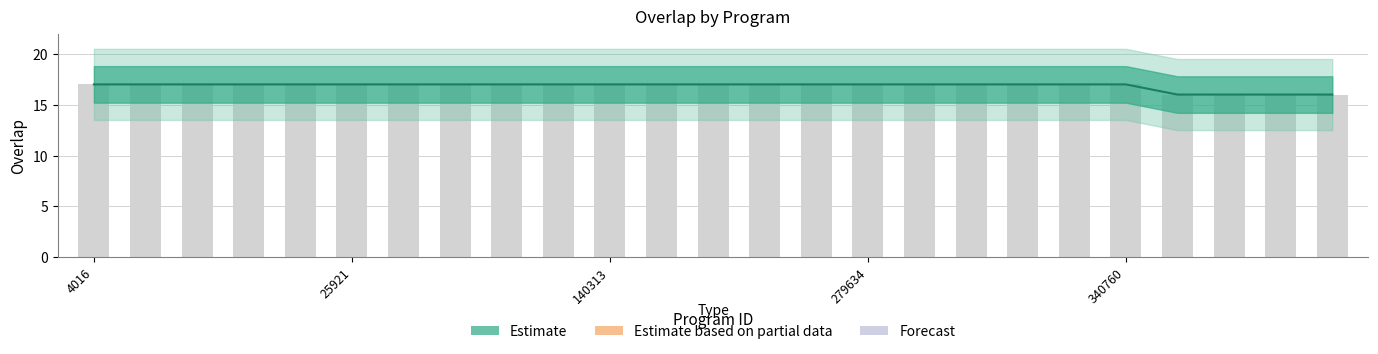

Reading left to right, extract all data points from this chart.

4016=17	25889=17	25912=17	25913=17	25915=17	25921=17	28725=17	62136=17	112532=17	120614=17	140313=17	155482=17	266595=17	275434=17	278169=17	279634=17	293668=17	334195=17	337976=17	339124=17	340760=17	34960=16	120186=16	137584=16	166065=16